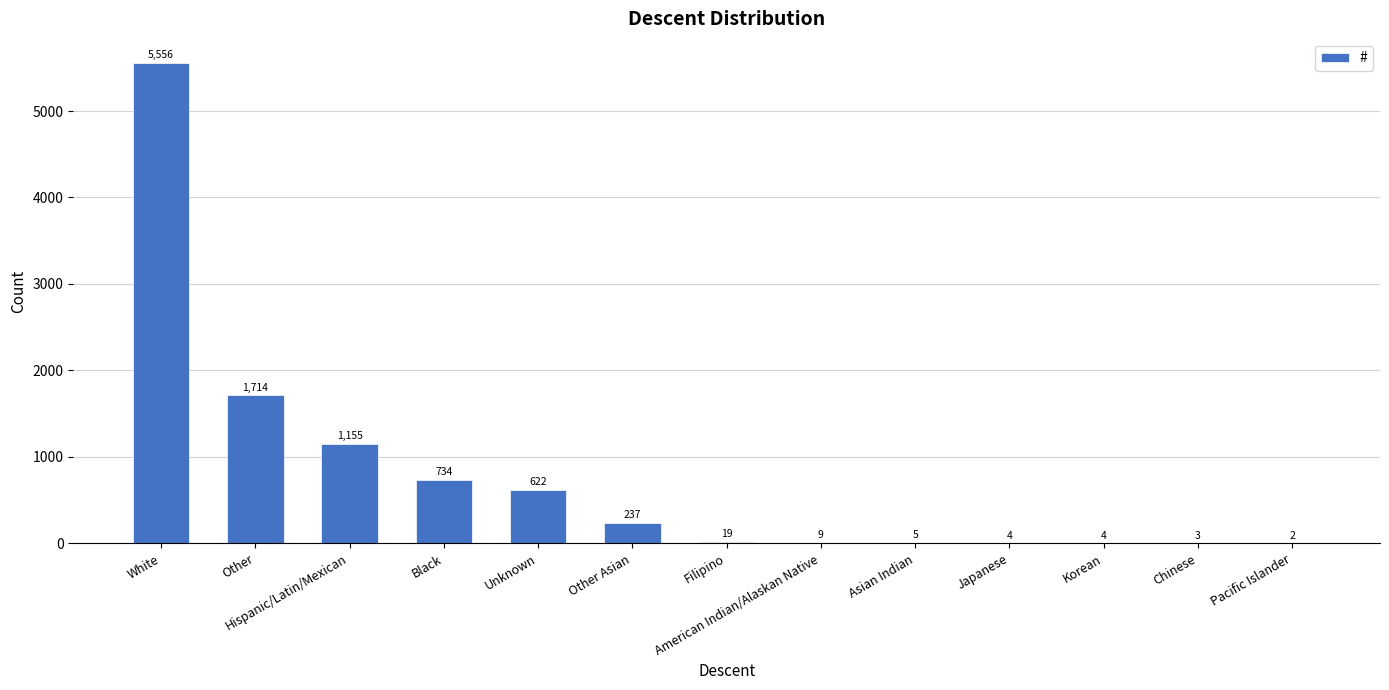

Which has a higher value, Other or Asian Indian?

Other